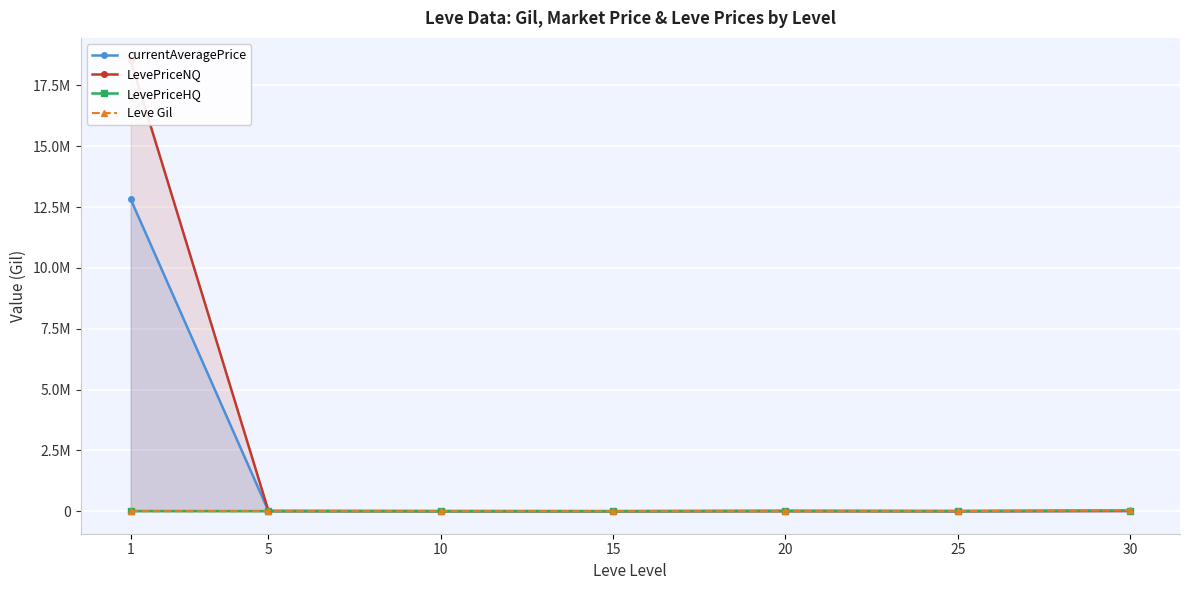

How many categories are shown in the chart?

7